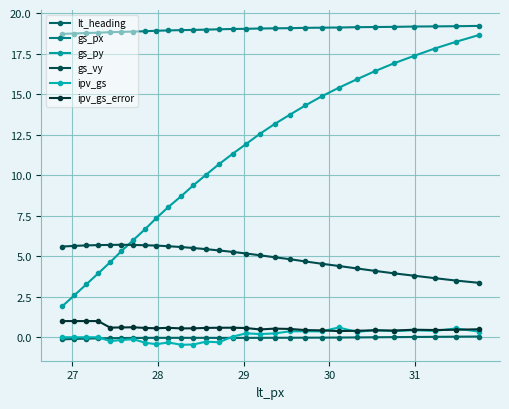

How many distinct data groups are displayed?

6